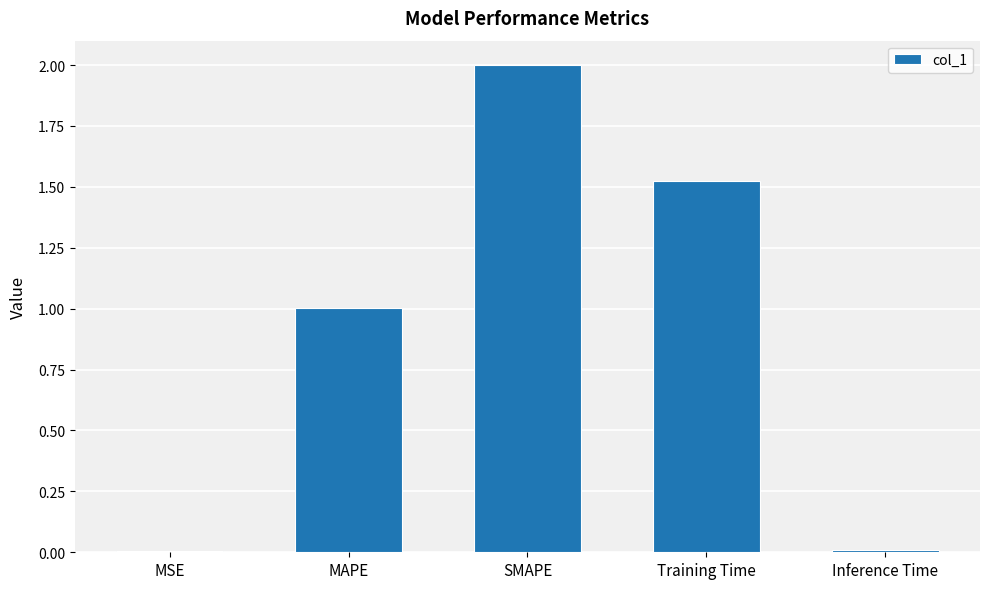

Does the chart contain stacked bars?

No